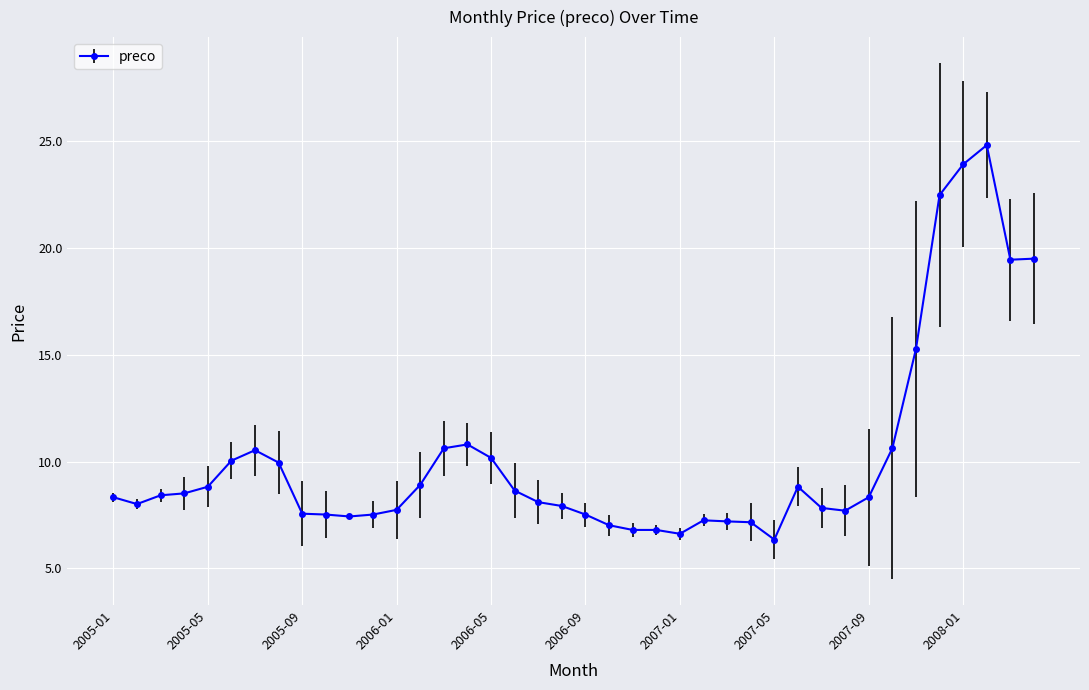

What is the average value?

10.2